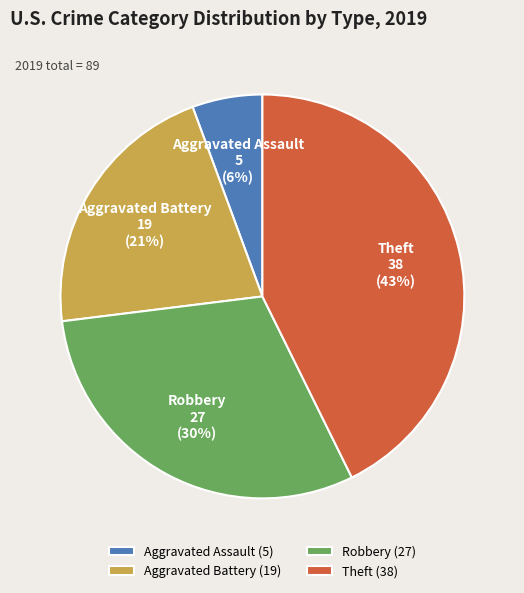

To the nearest percent, what percentage of the pie is Aggravated Assault?

6%